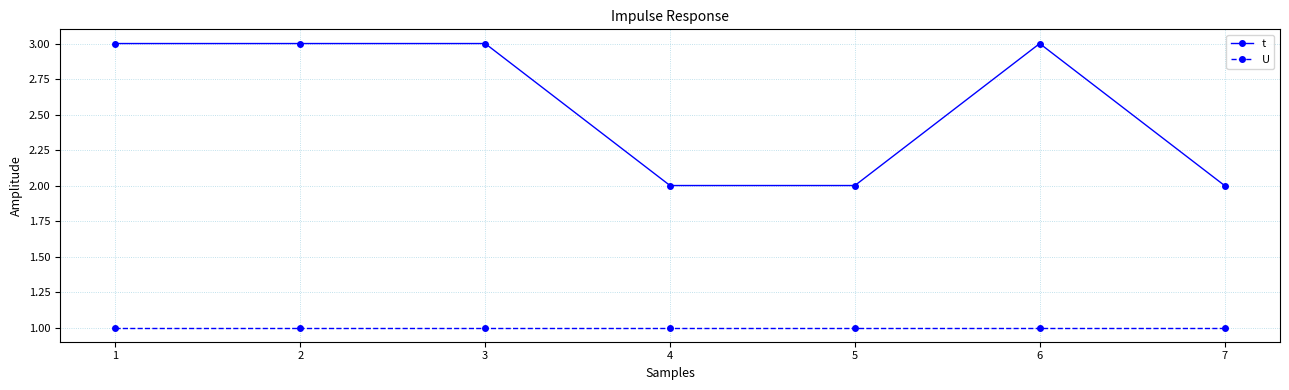

Which series has the largest total across all categories?

t